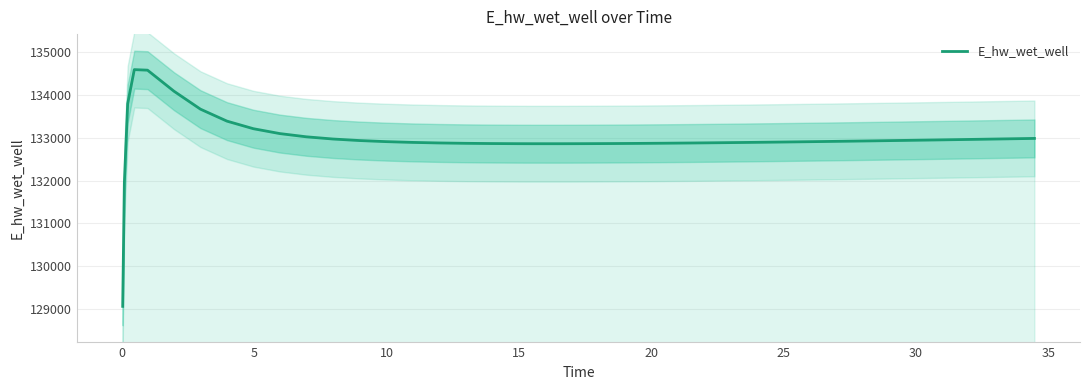

What is the average value?

132969.1